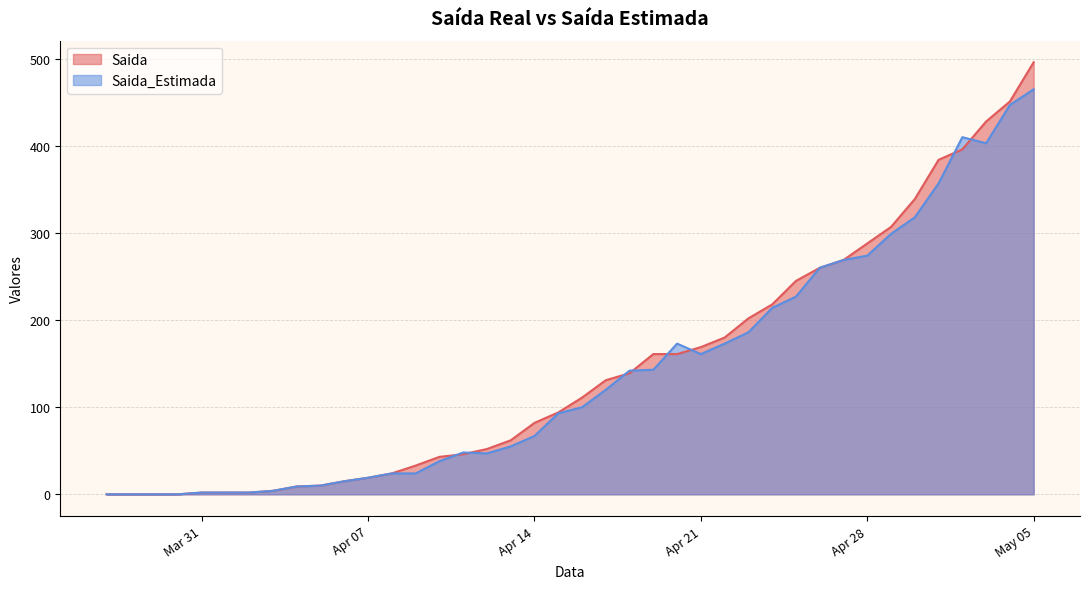

Where is the first local maximum for Saida_Estimada?

2020-04-11